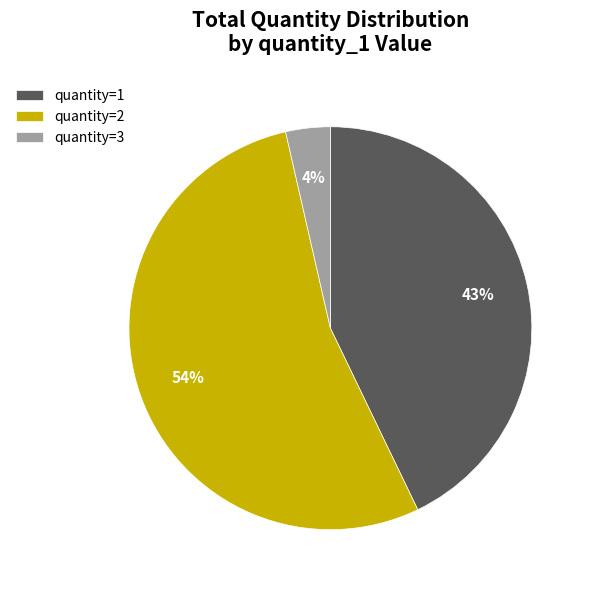

Is the sum of quantity=2 and quantity=1 greater than half?

Yes